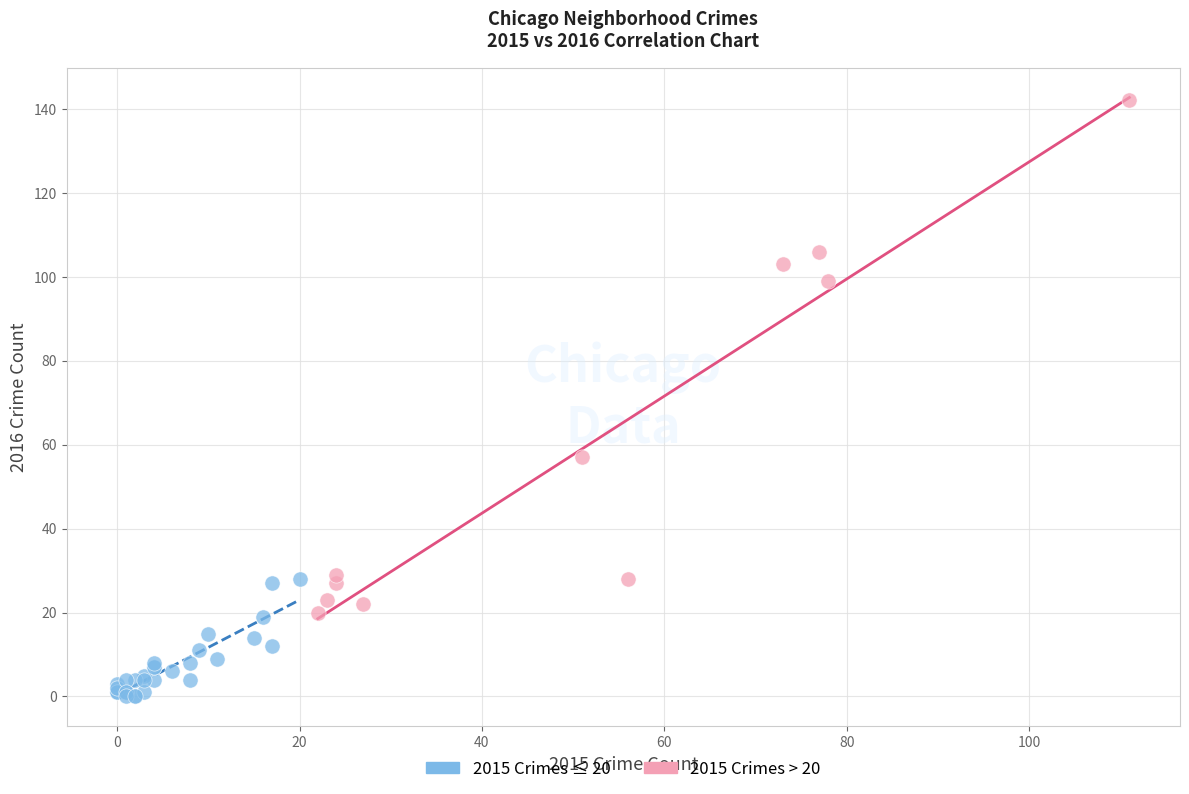

Which series reaches the minimum Y coordinate?

2015 Crimes ≤ 20